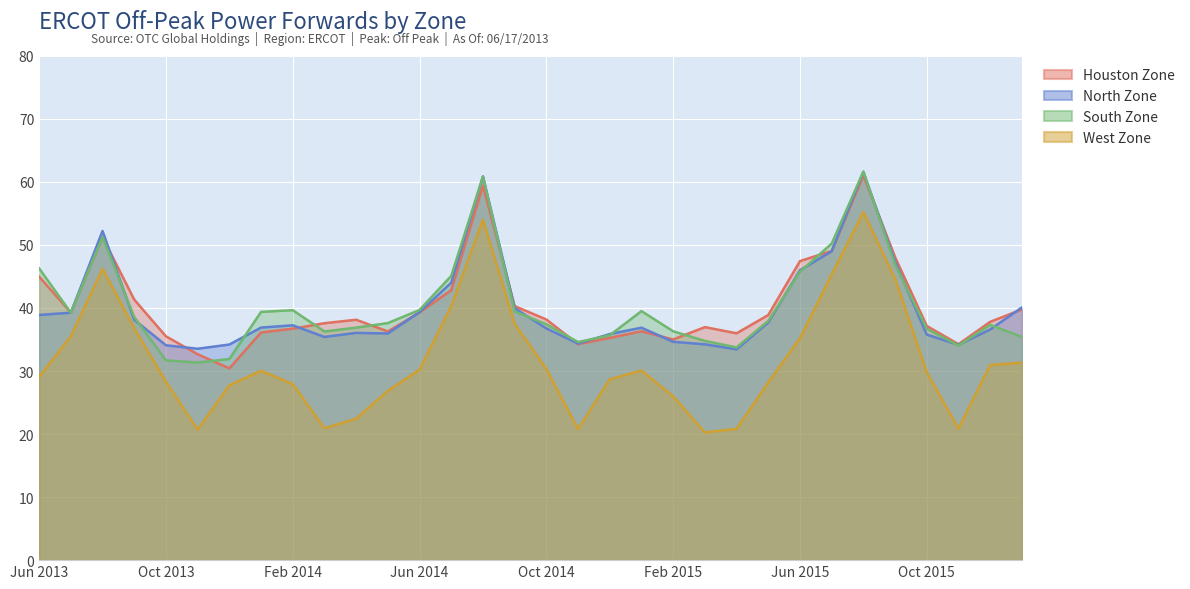

Is it true that Houston Zone equals 51.5 at Dec 2015?

False